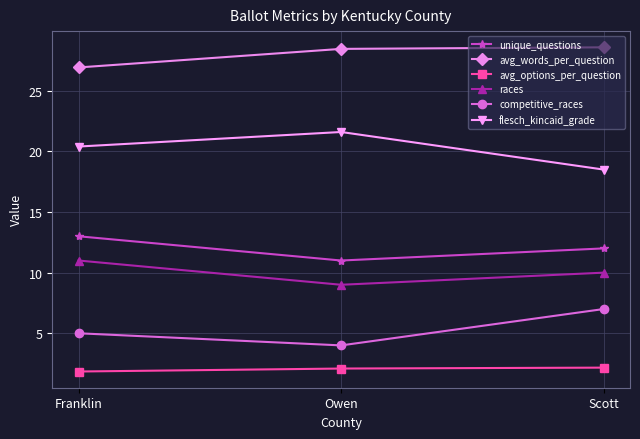

What is the difference between the maximum and minimum values in the competitive_races series?

3.0